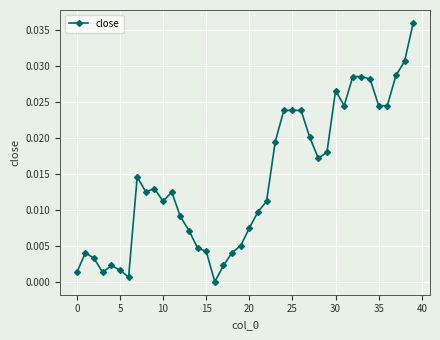

Is this an area chart (filled region under the line)?

No